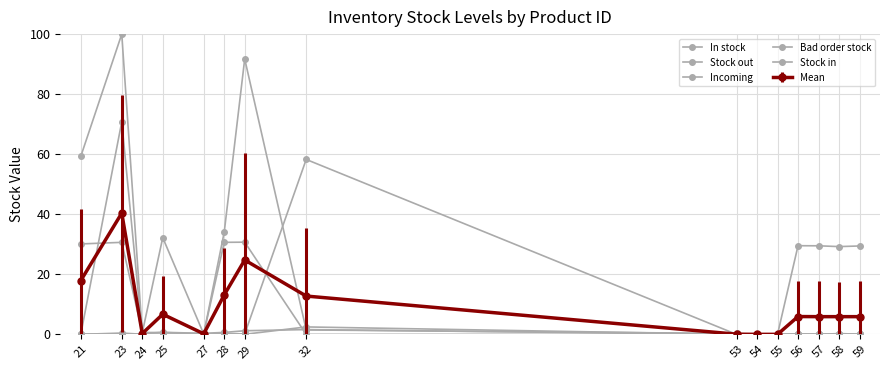

How many series are shown in this chart?

6